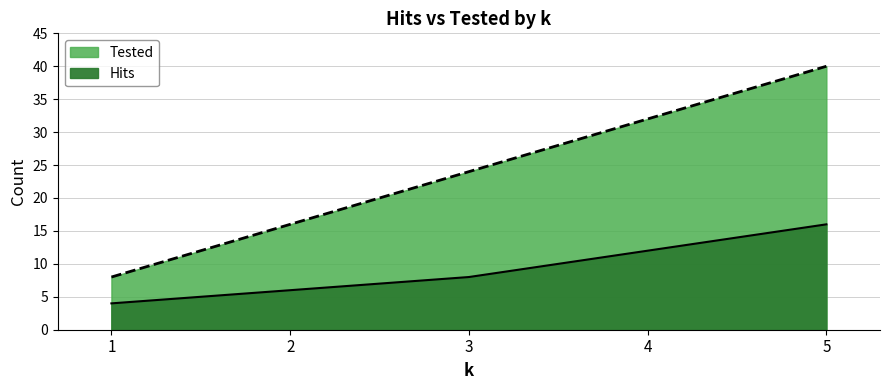

Rank the series by their maximum value, from lowest to highest.

Hits, Tested